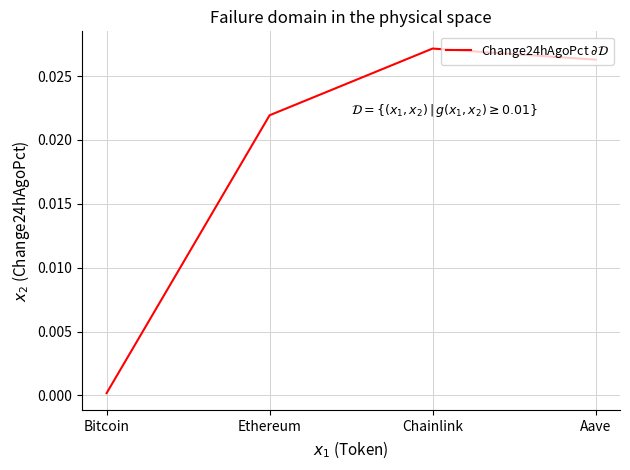

The value at Aave is 0.0. True or false?

True